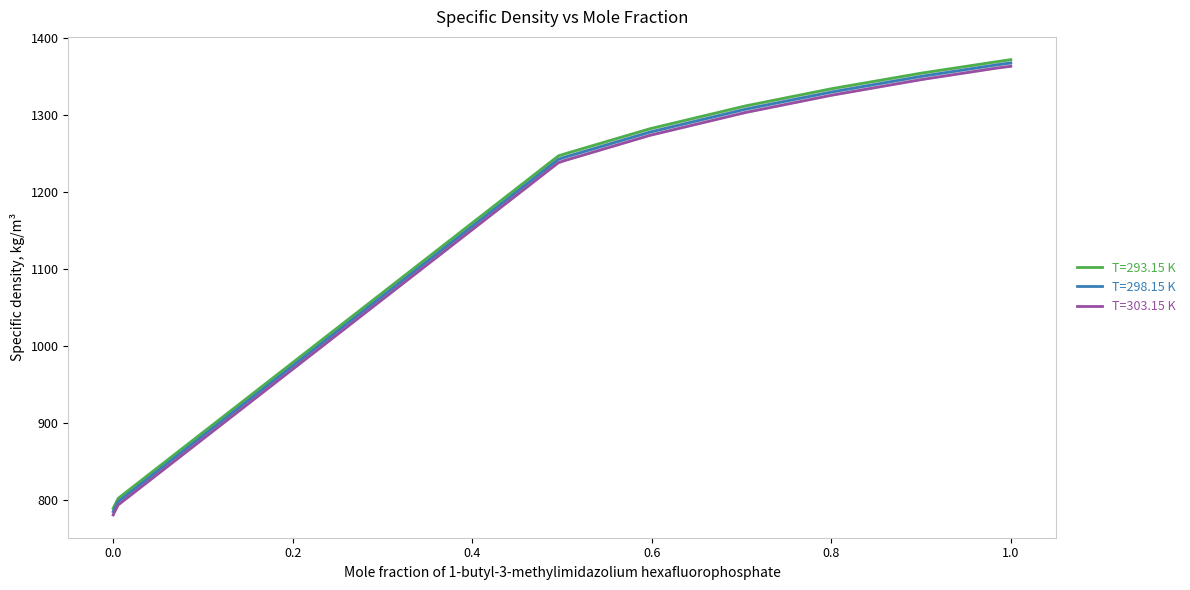

At which category is the sum across all series the highest?

1.0